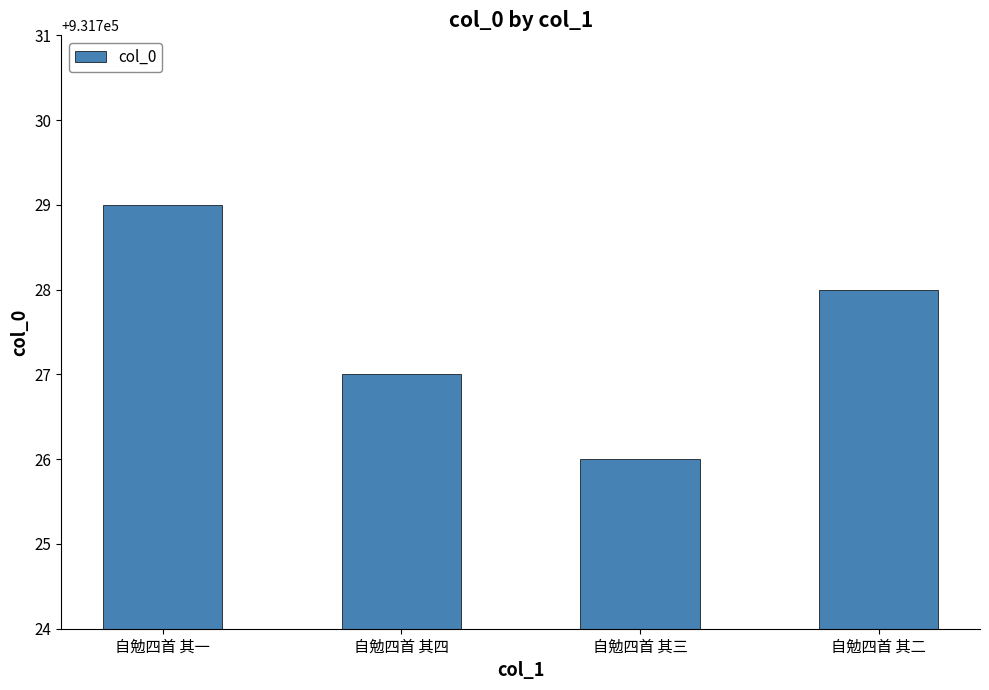

Rank the categories by value from highest to lowest.

自勉四首 其一, 自勉四首 其二, 自勉四首 其四, 自勉四首 其三